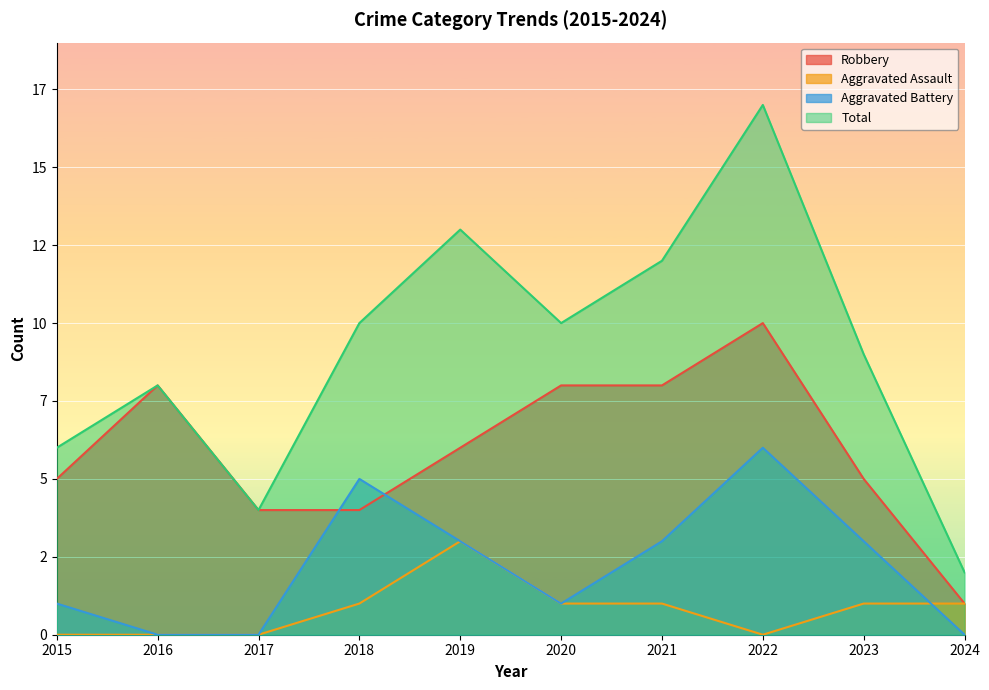

What is the difference between the highest and lowest values at 2021?

11